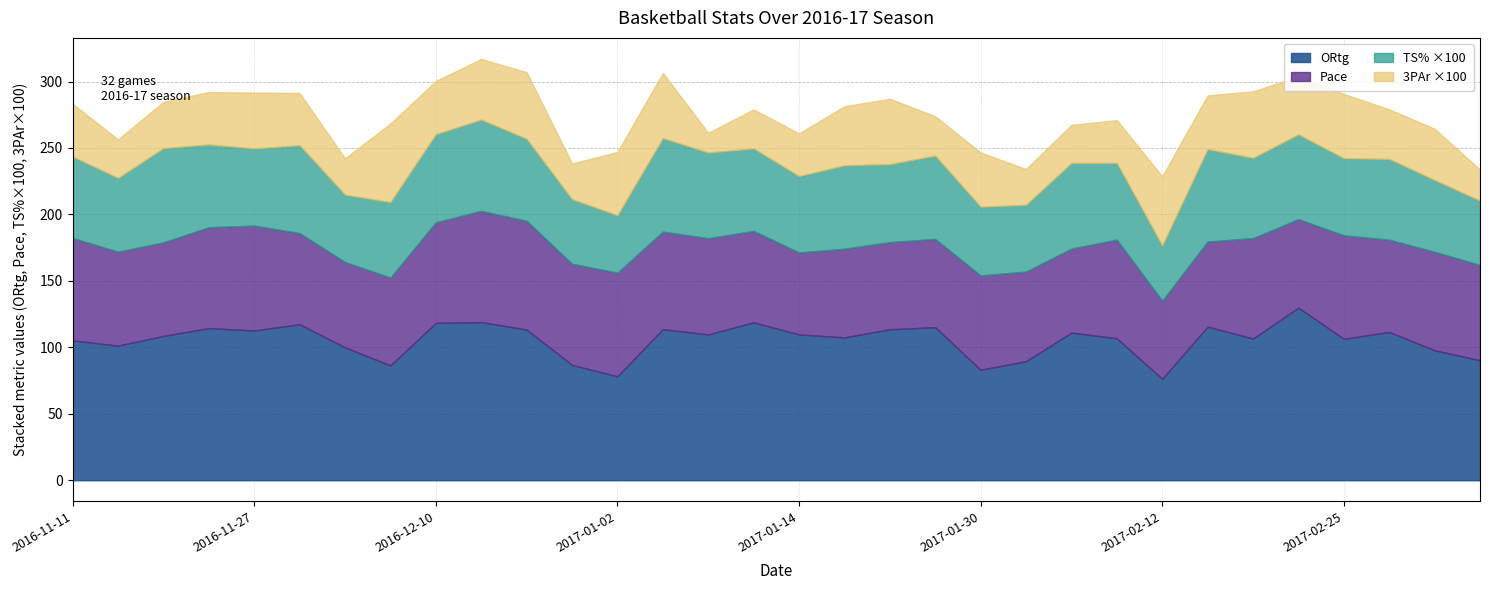

At which category is the sum across all series the highest?

2016-12-12